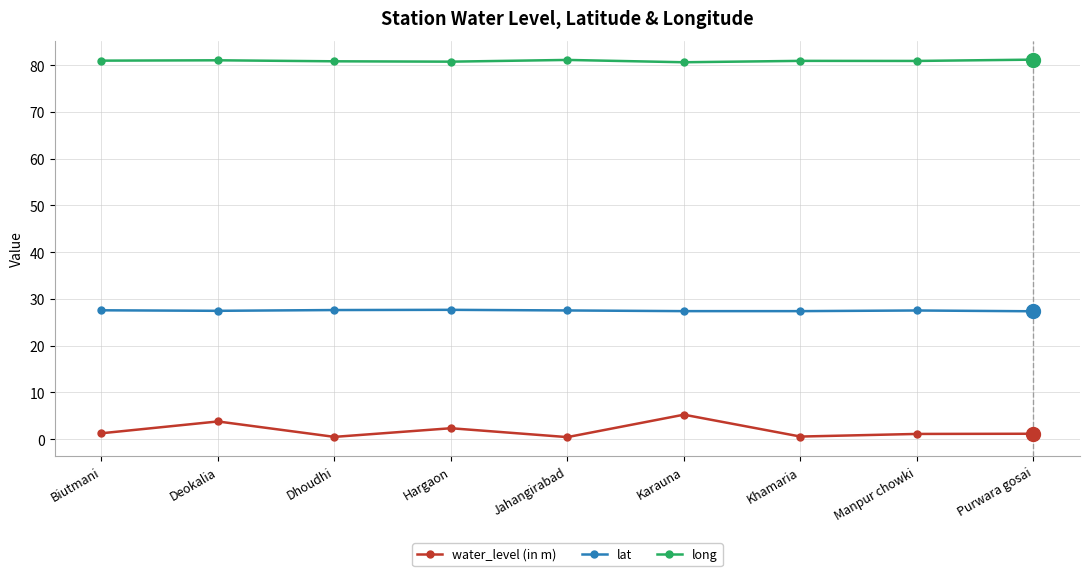

What position from the left is Biutmani?

1